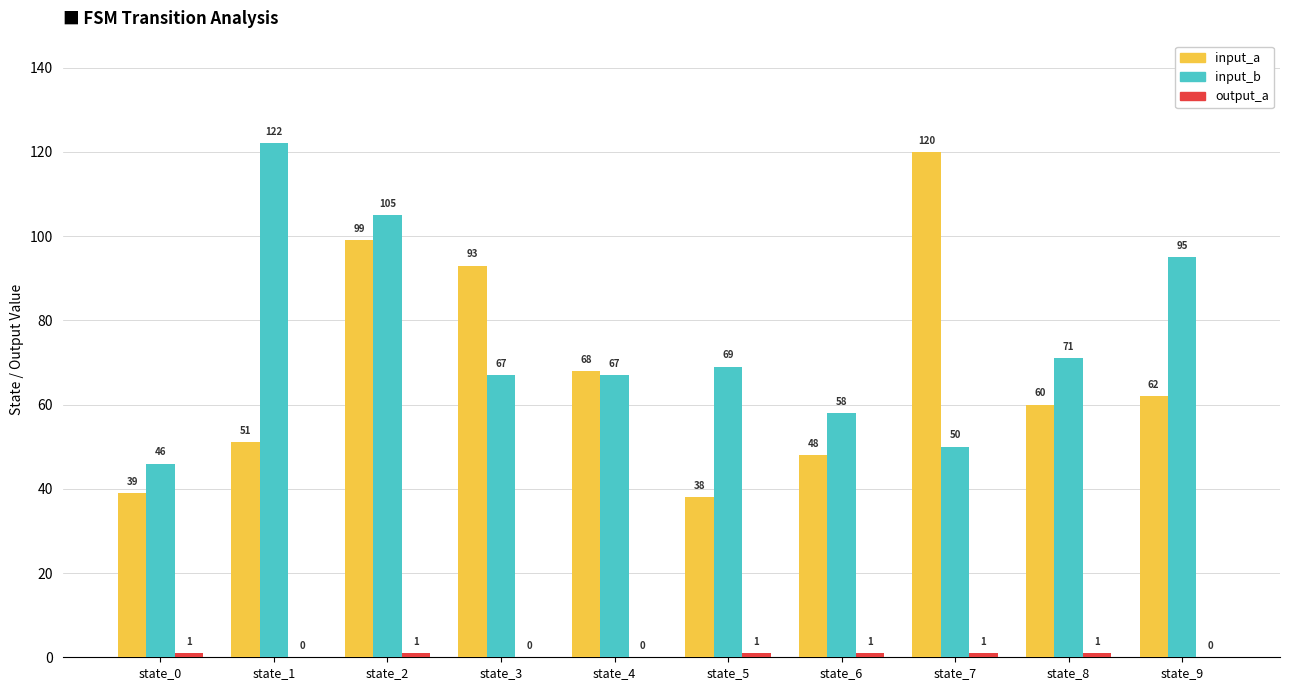

Are the bars grouped side by side (vs. stacked)?

Yes